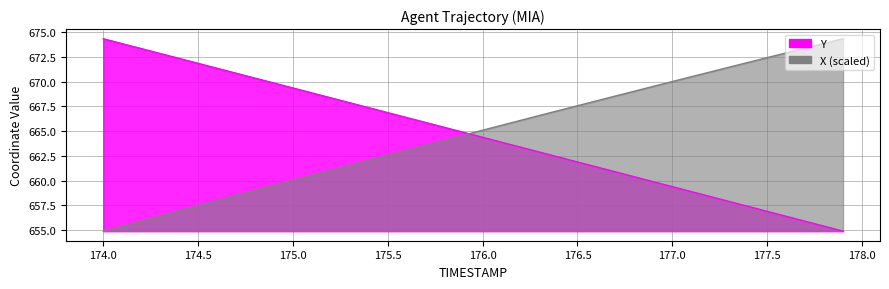

Which series changed the most between 175.9 and 176.9?

Y